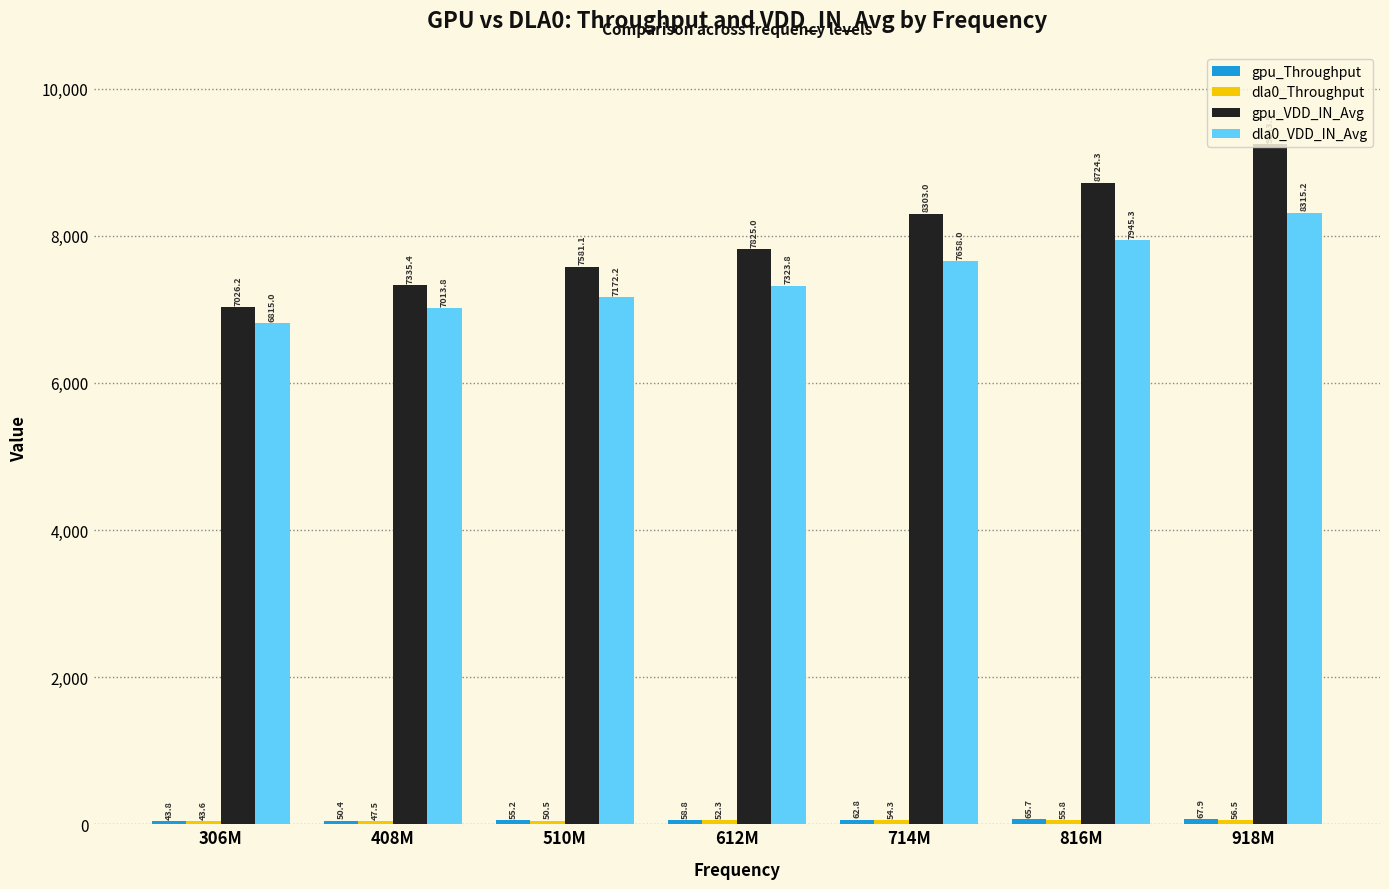

At which label does dla0_VDD_IN_Avg reach its peak?

918M